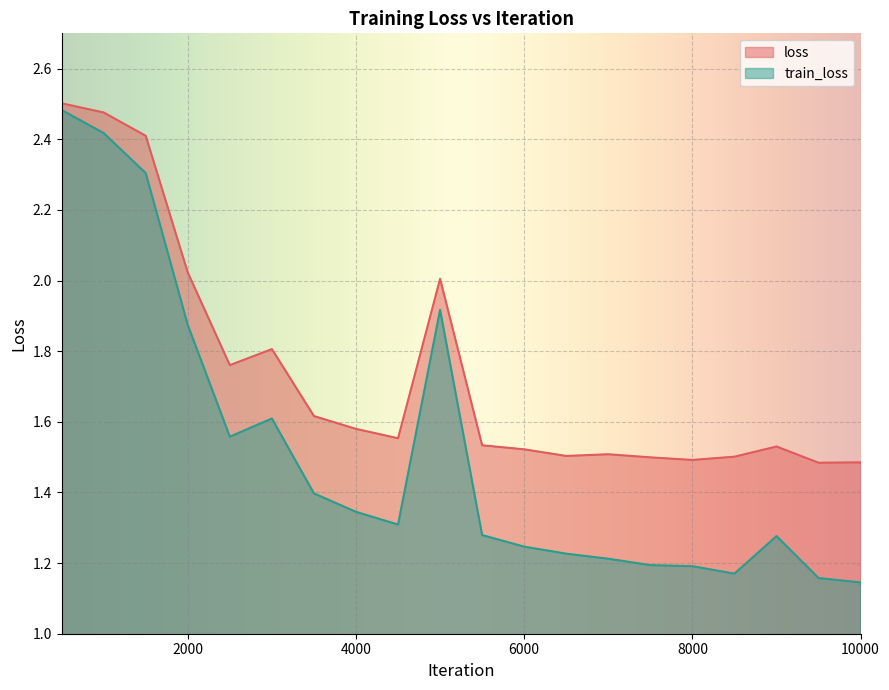

Which category has the lowest value across all series?

10000